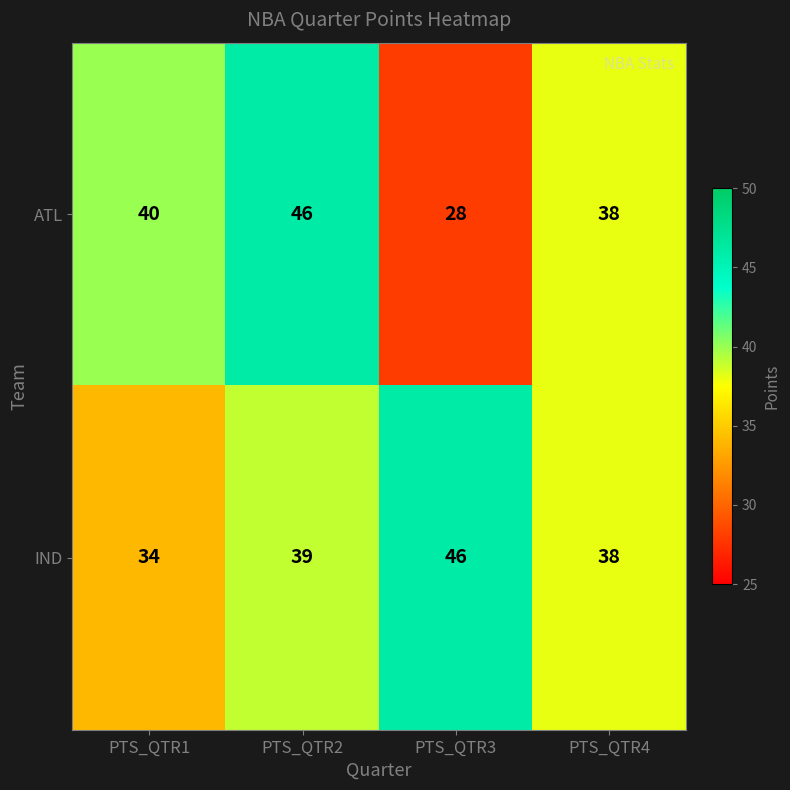

How many values in the ATL series are below 40?

2